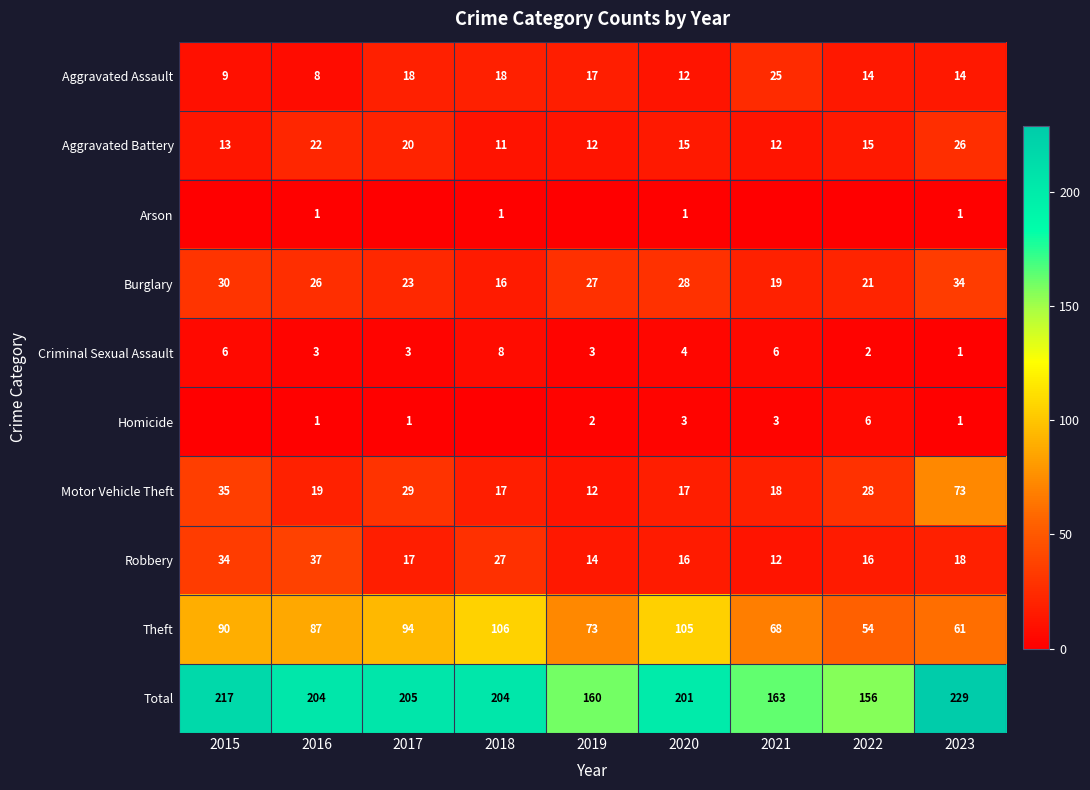

The value of Criminal Sexual Assault at 2018 is 12. True or false?

False